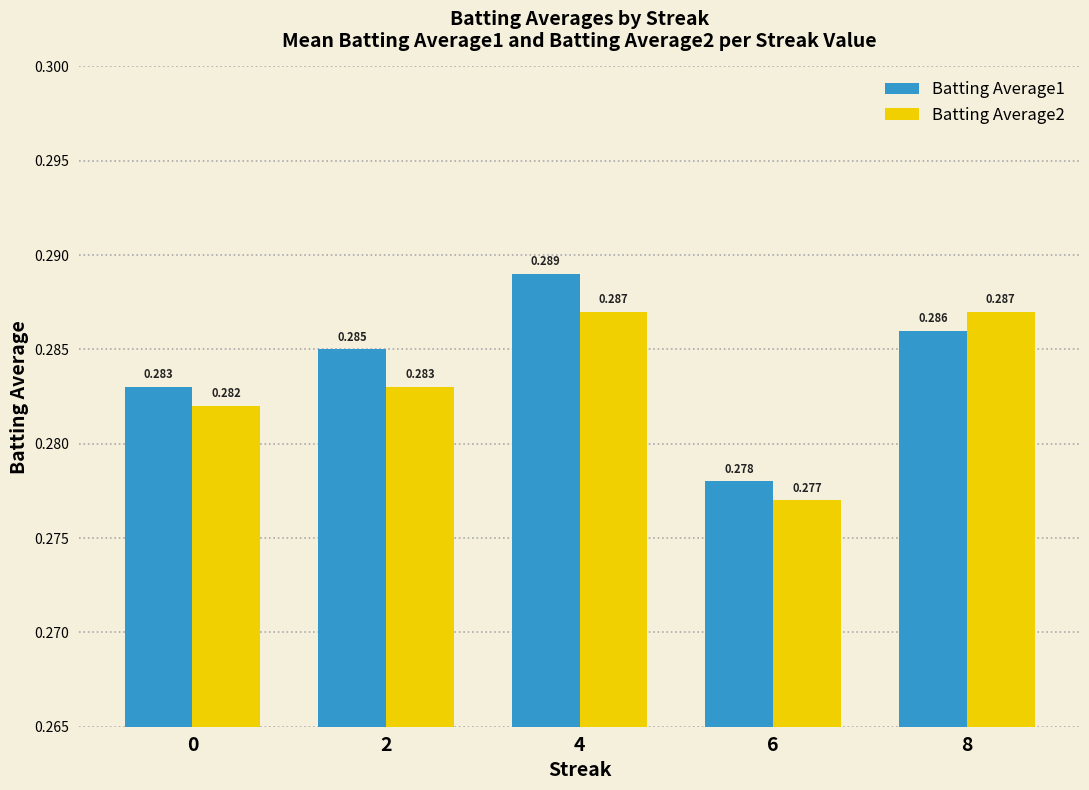

Is the value of Batting Average2 at 2 greater than the value of Batting Average1 at 8?

No